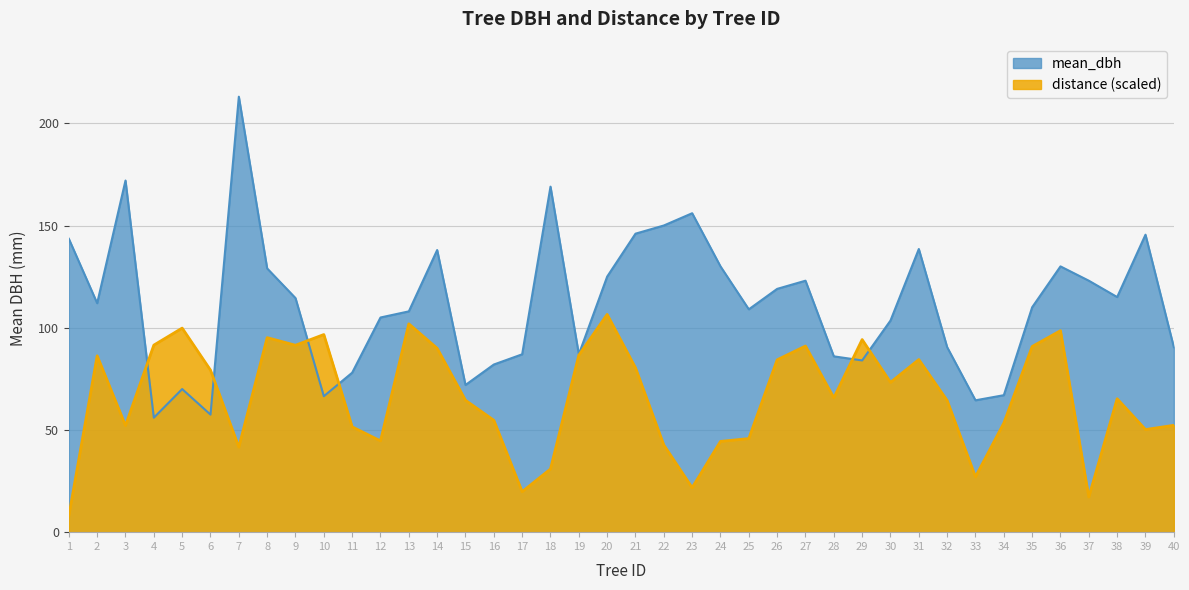

At which category does the chart reach its peak across all series?

7